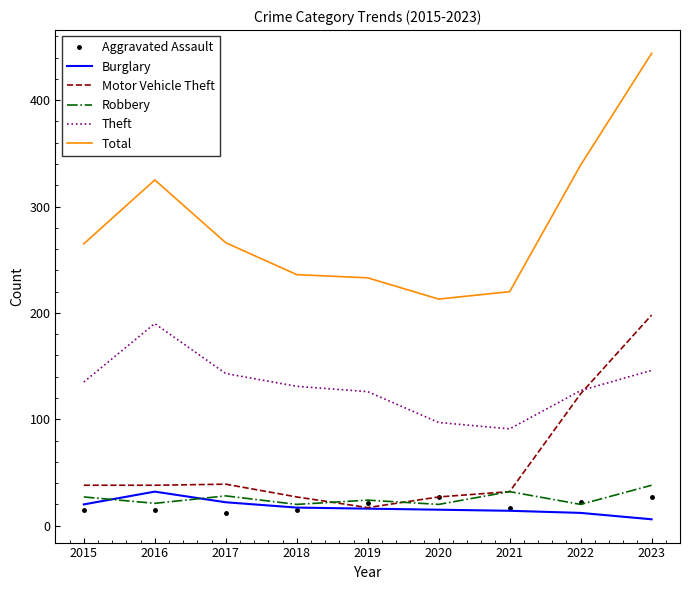

At which category is the sum across all series the highest?

2023